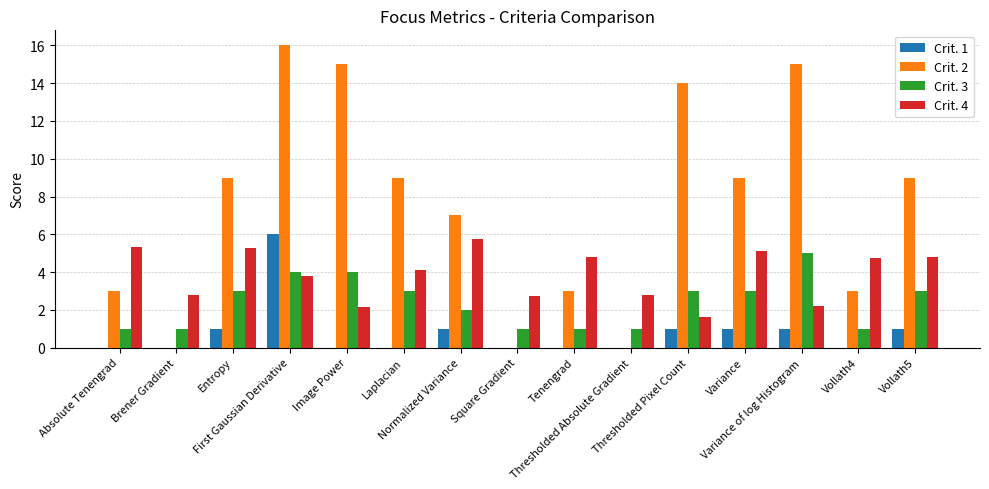

What is the difference between the Crit. 2 values at Variance and Square Gradient?

9.0